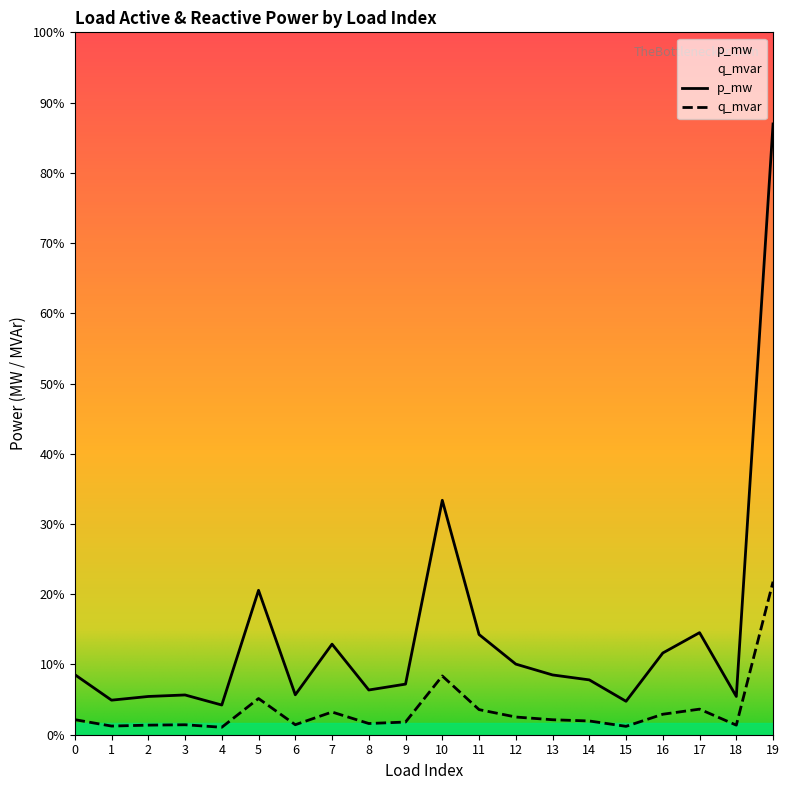

List the series in order of their peak value, highest first.

p_mw, q_mvar